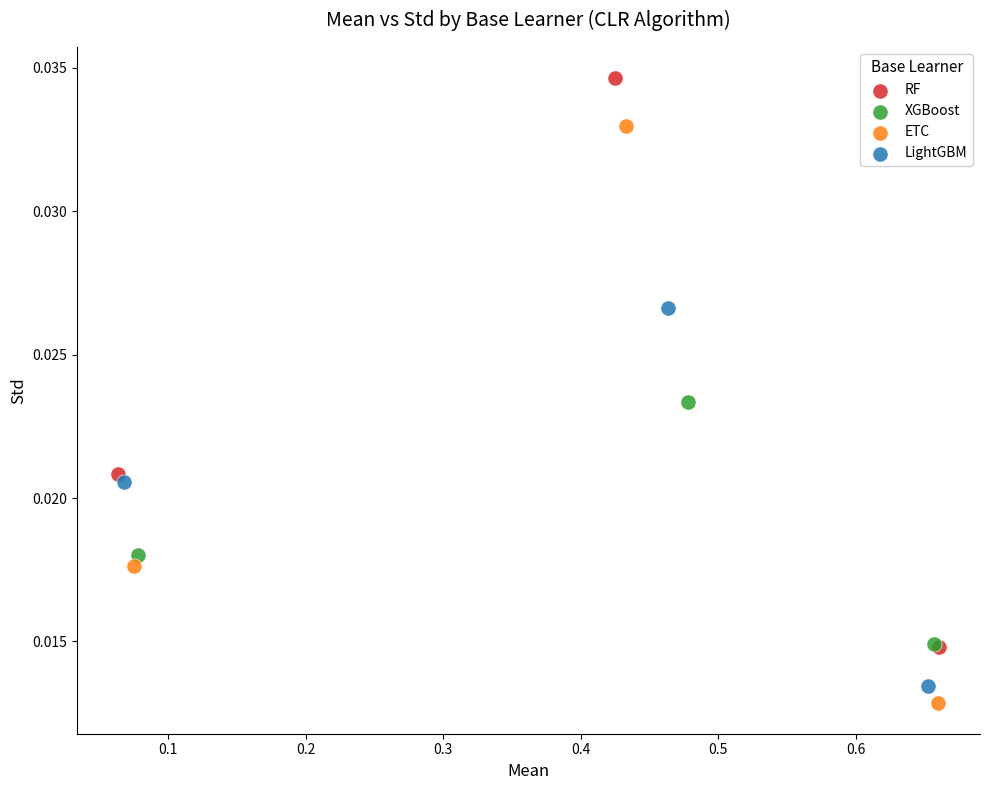

Which series has the largest Y range (max minus min)?

ETC